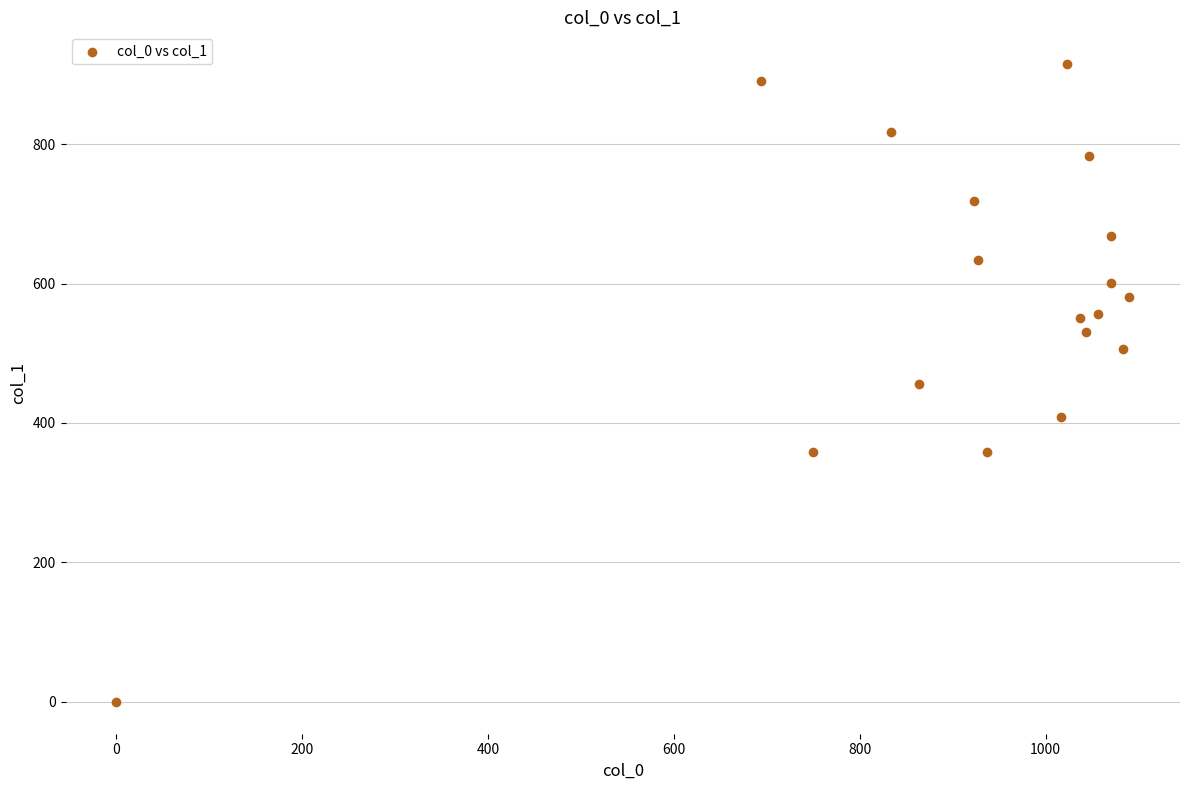

What is the range of X values (max minus min)?

1090.0